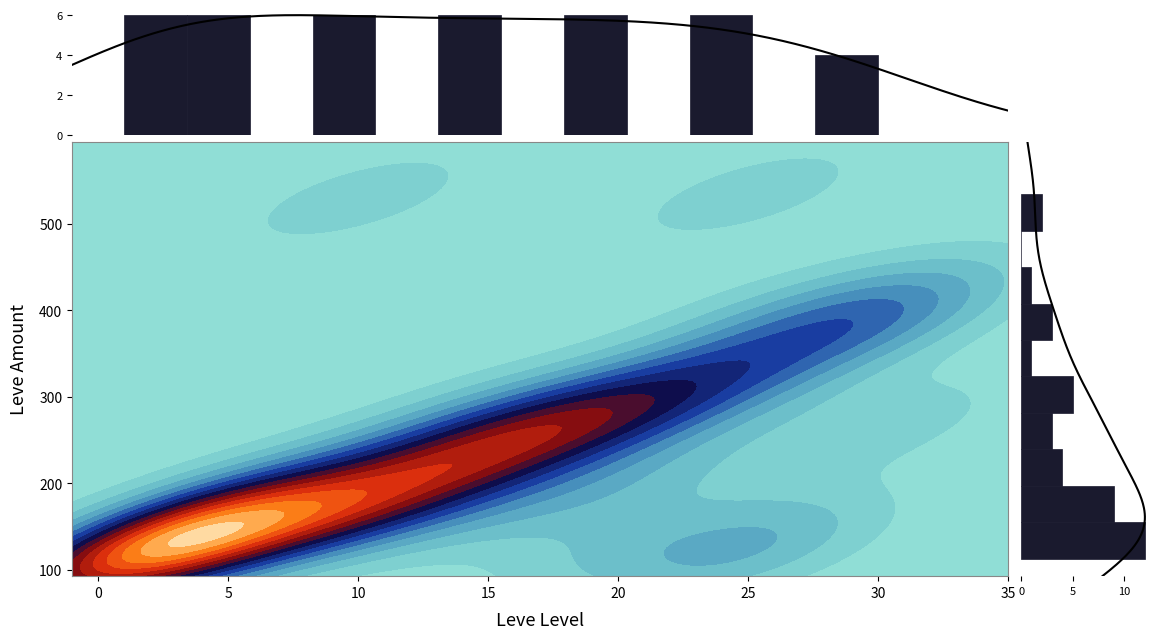

How many series are shown in this chart?

1